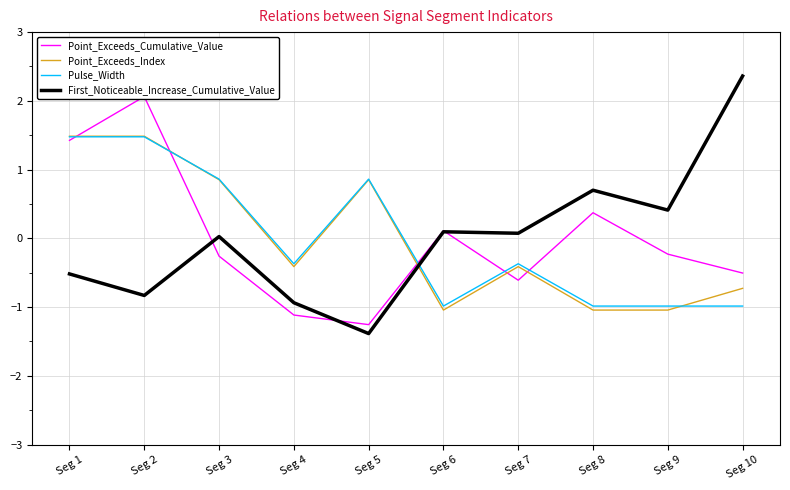

How many interior local valleys does the Point_Exceeds_Index series have?

2